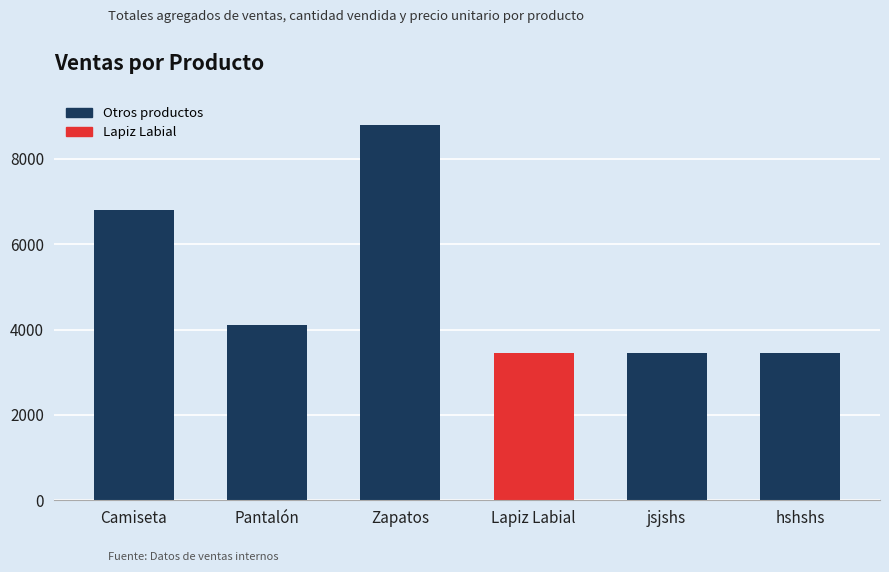

At which label does the data first exceed 4099?

Camiseta